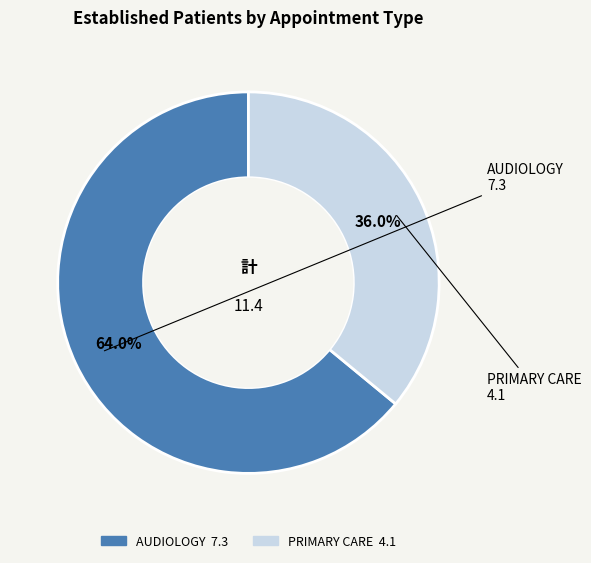

Count the number of slices in the pie.

2